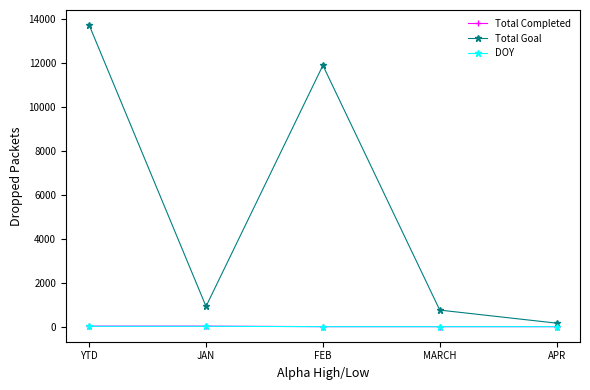

How many lines are shown in the chart?

3